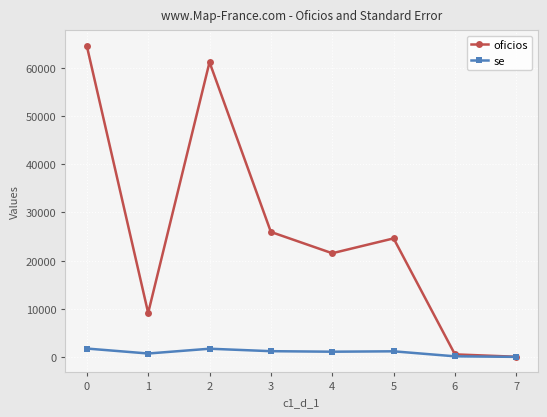

The value of oficios at 0 is 64529.9. True or false?

True